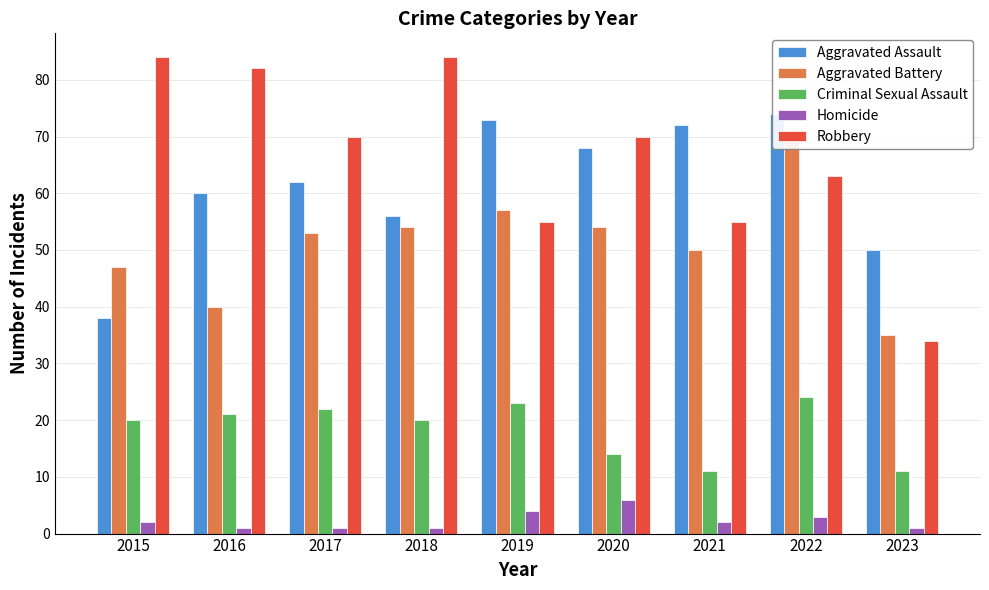

What is the sum of all Homicide values?

21